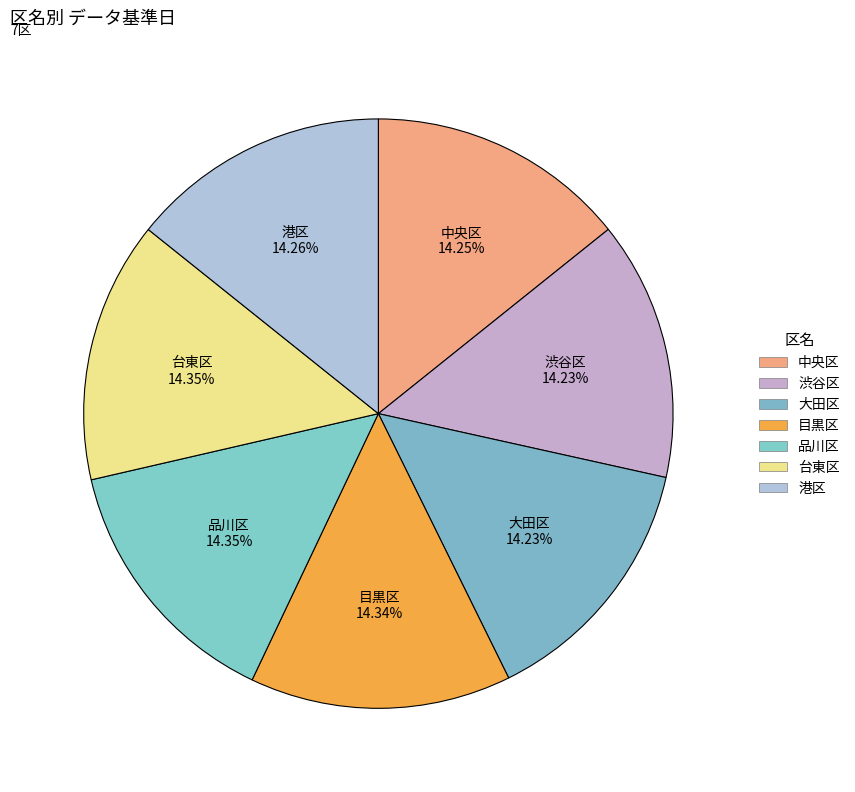

To the nearest percent, what percentage of the pie is 台東区?

14%